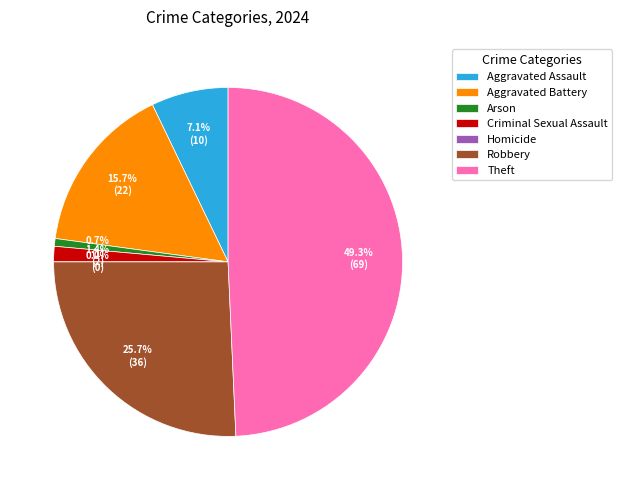

What is the largest slice in the pie chart?

Theft